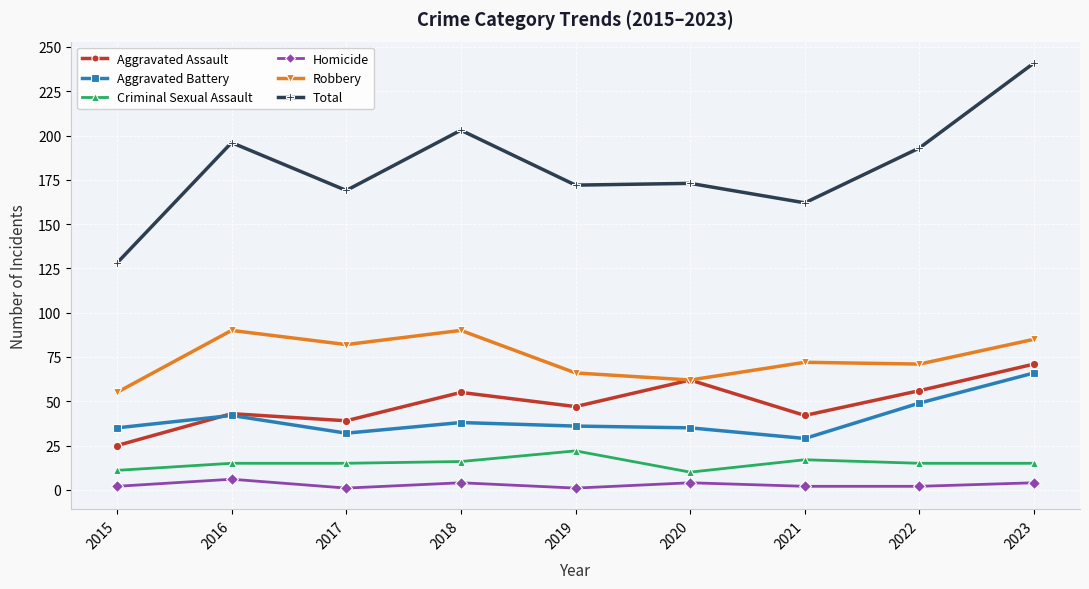

What is the difference between the maximum and minimum values in the Homicide series?

5